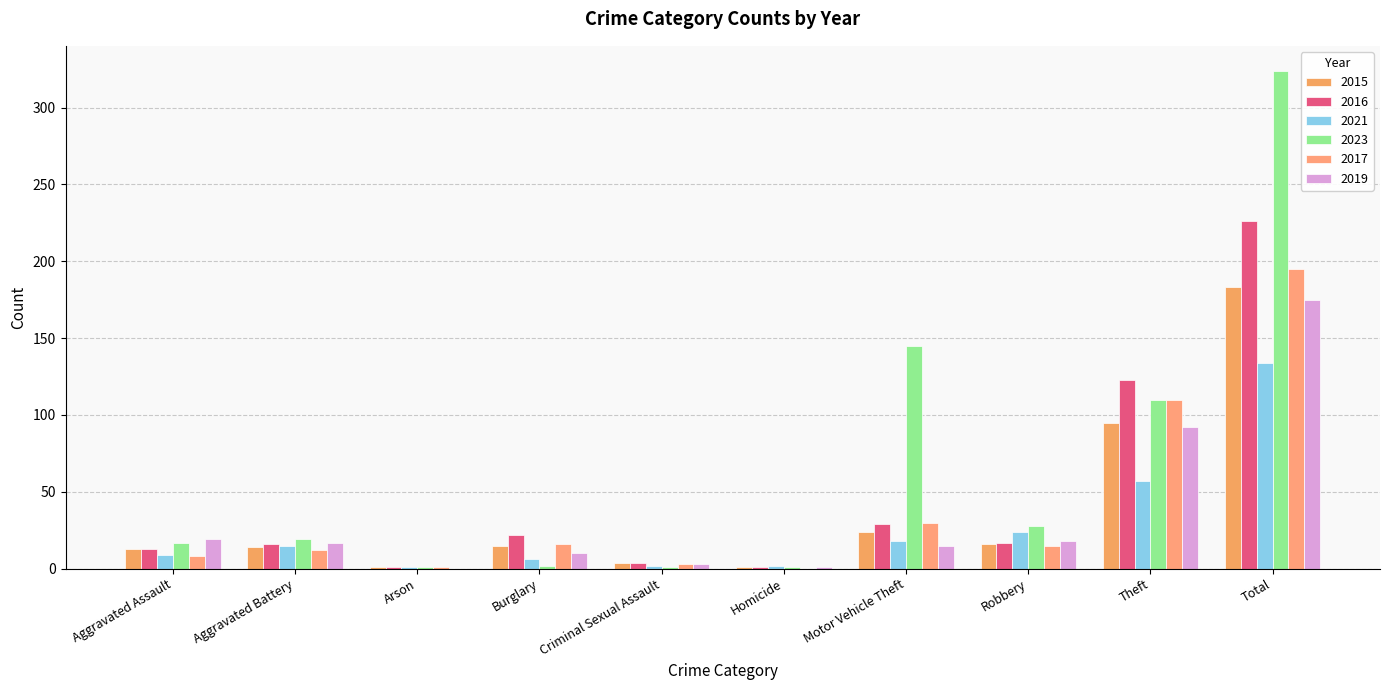

What is the highest value of the 2019 series?

175